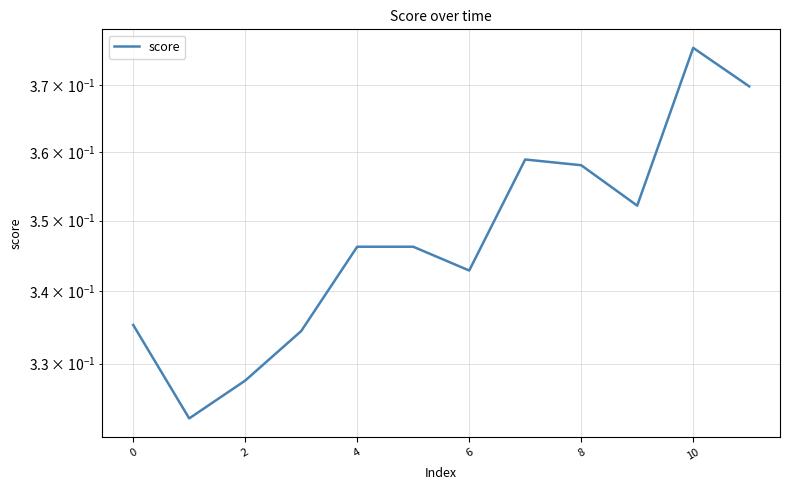

What is the greatest value displayed?

0.4